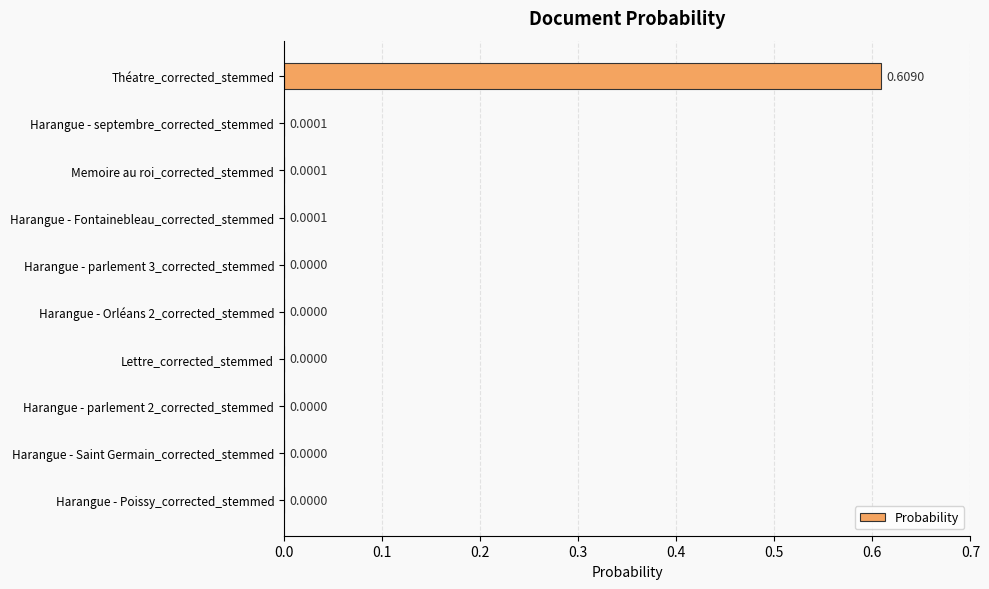

What is the change in value from Théatre_corrected_stemmed to Harangue - Fontainebleau_corrected_stemmed?

-0.6